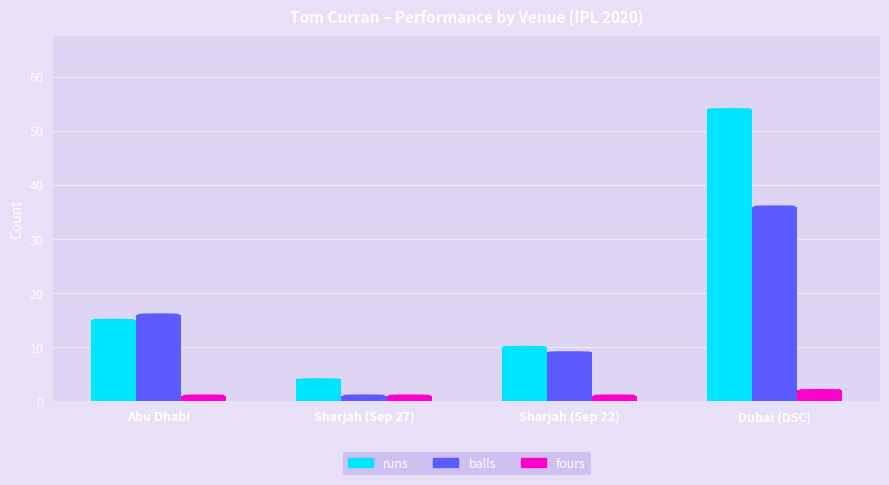

Reading right to left, transcribe all the data shown in this chart.

runs: 54	10	4	15
balls: 36	9	1	16
fours: 2	1	1	1